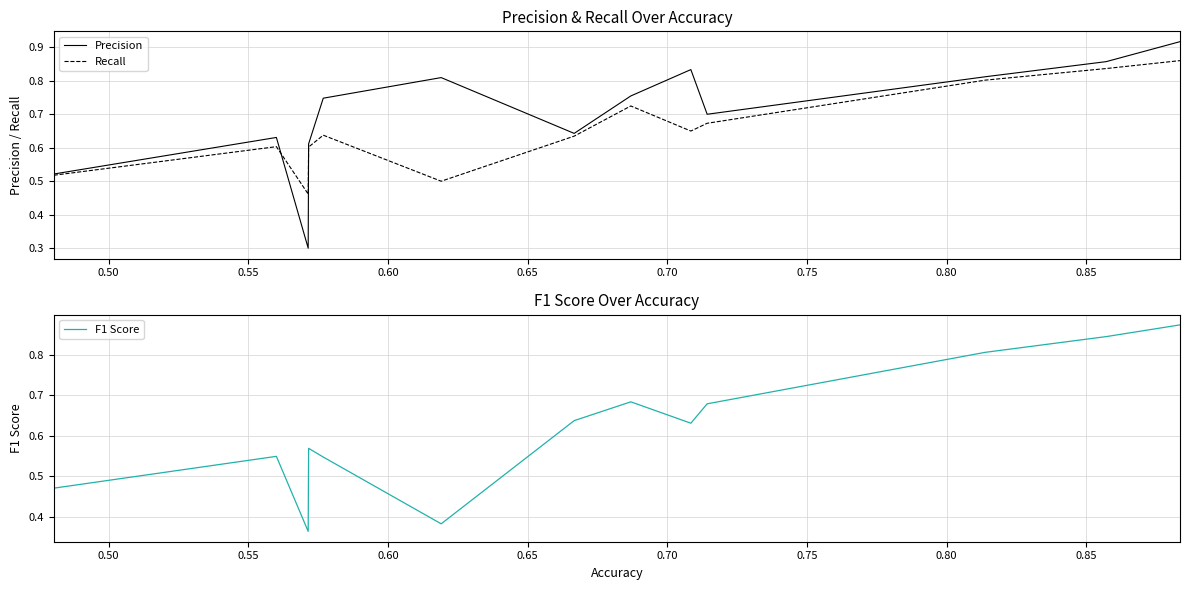

How many Precision values are between 0 and 1?

13